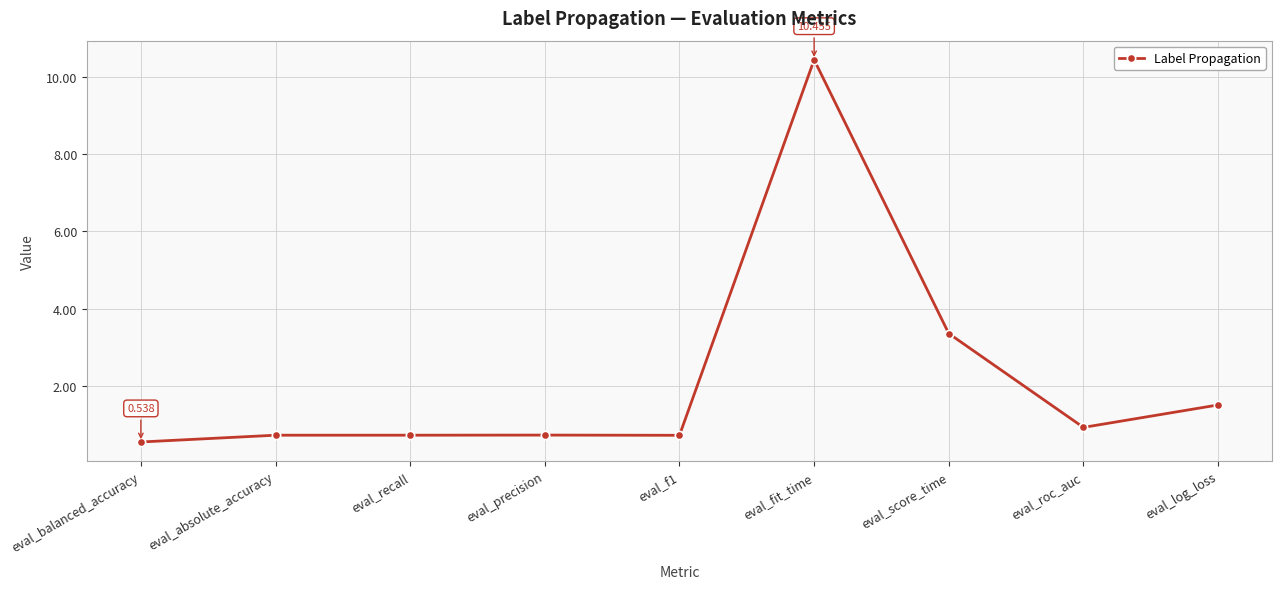

Which category has the highest value across all series?

eval_fit_time